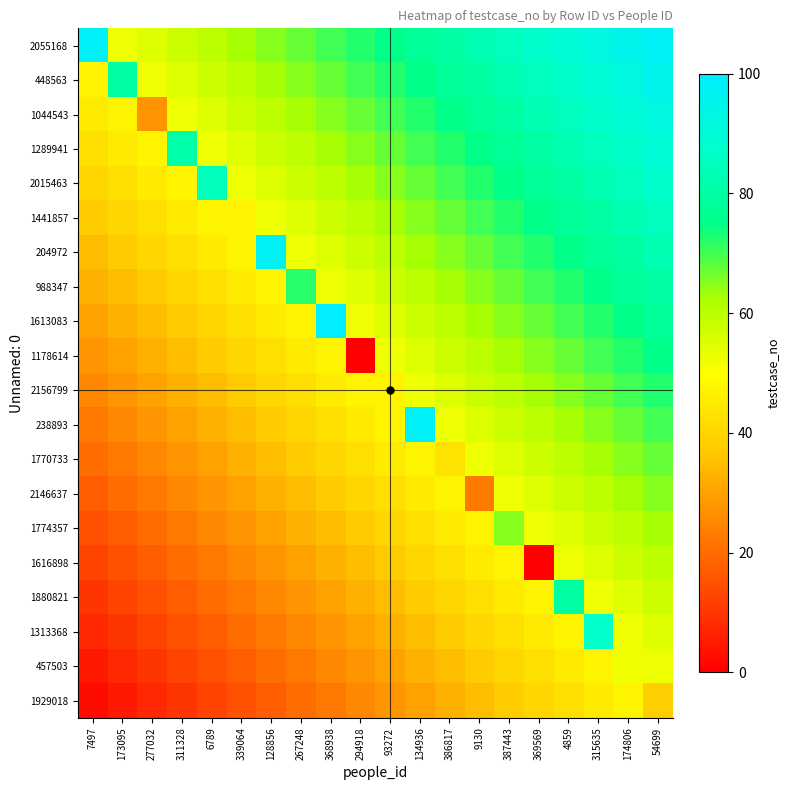

Rank the series by their maximum value, from highest to lowest.

1613083, 2055168, 238893, 204972, 448563, 1044543, 1289941, 2015463, 1313368, 1441857, 988347, 1880821, 1178614, 2156799, 1770733, 2146637, 1774357, 1616898, 457503, 1929018